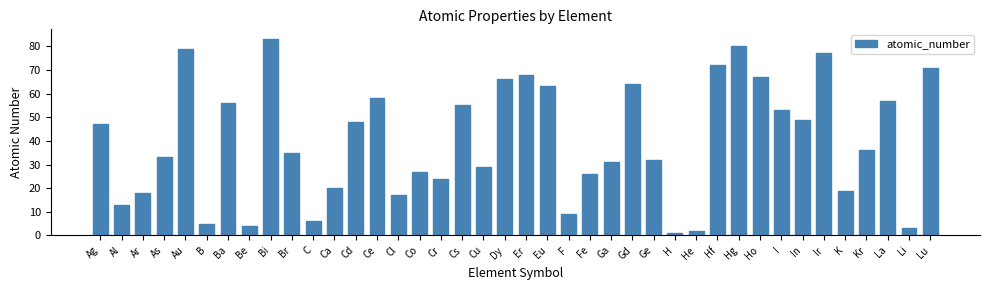

What is the sum of all values?

1603